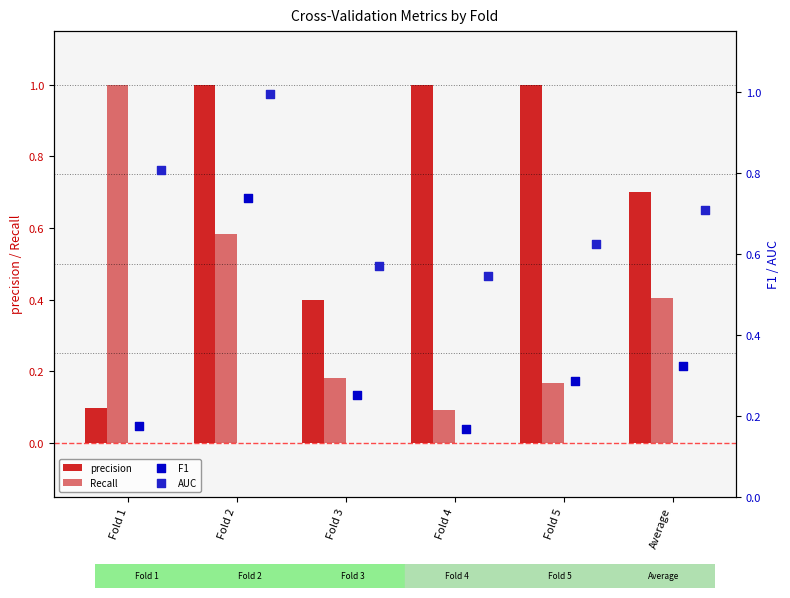

Which series contains the lowest Y value?

Recall